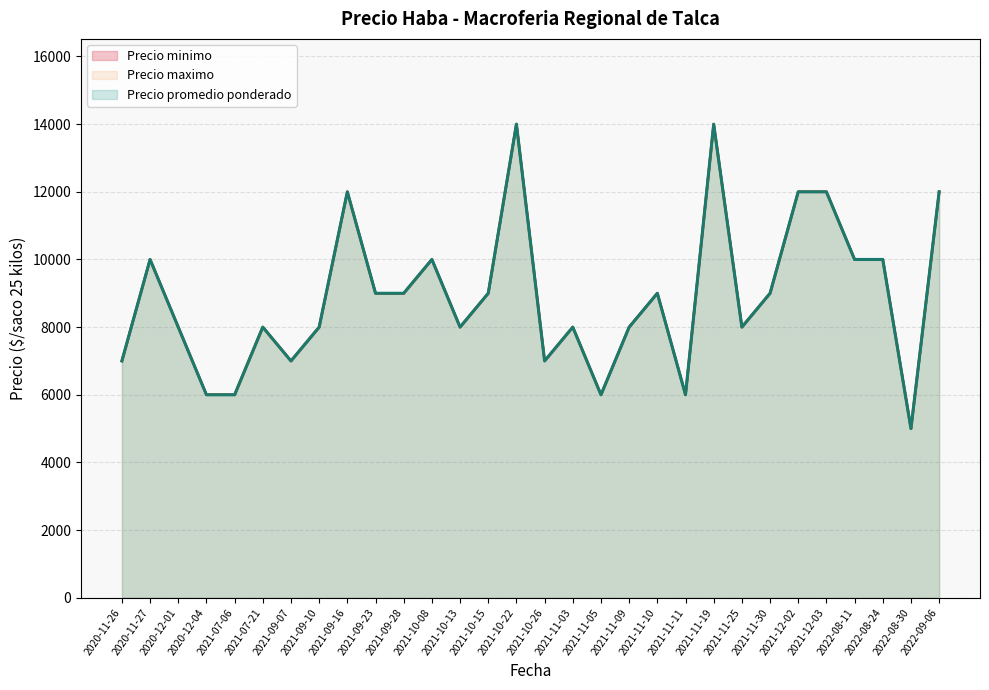

How many categories are shown in the chart?

30